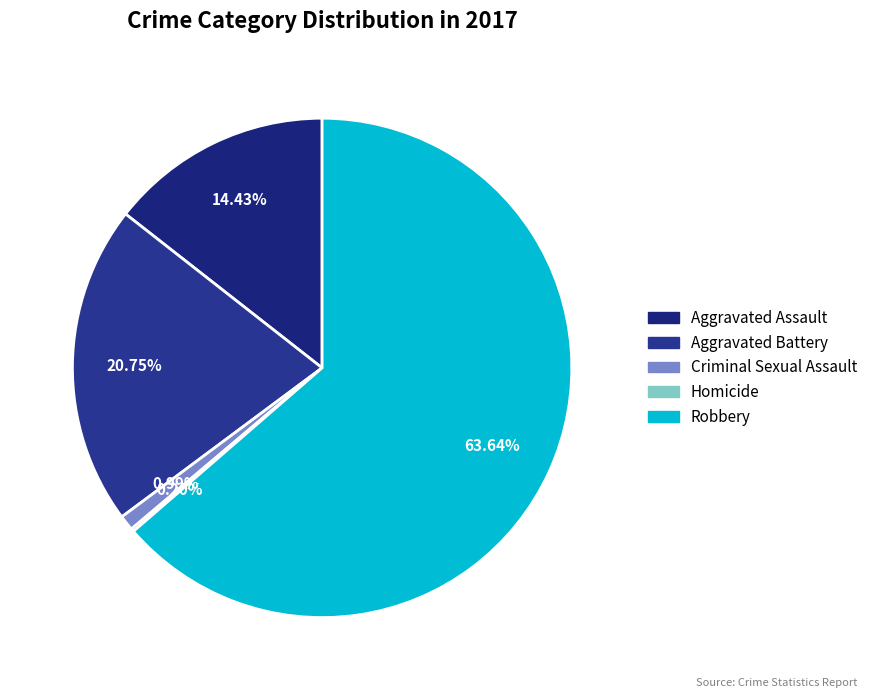

Rank the categories by value from lowest to highest.

Homicide, Criminal Sexual Assault, Aggravated Assault, Aggravated Battery, Robbery